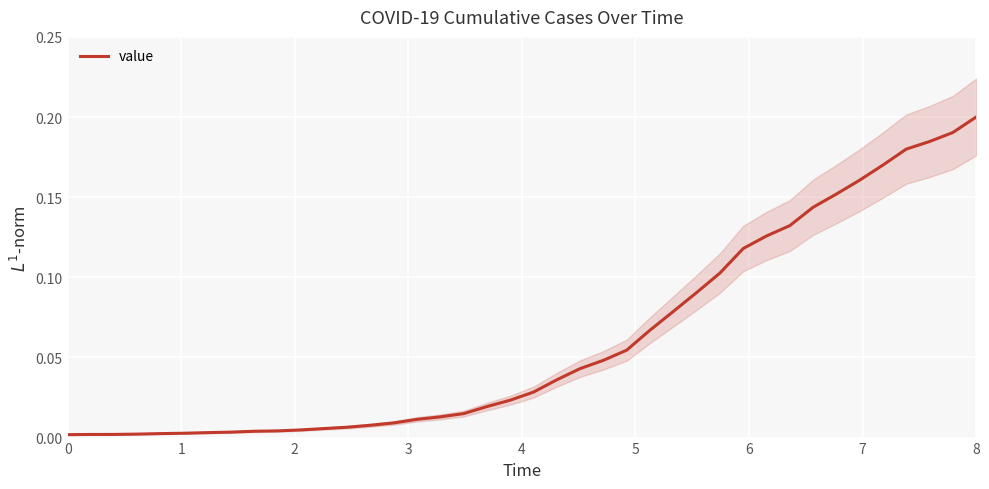

True or false: the data has more than 0 interior local peaks.

False